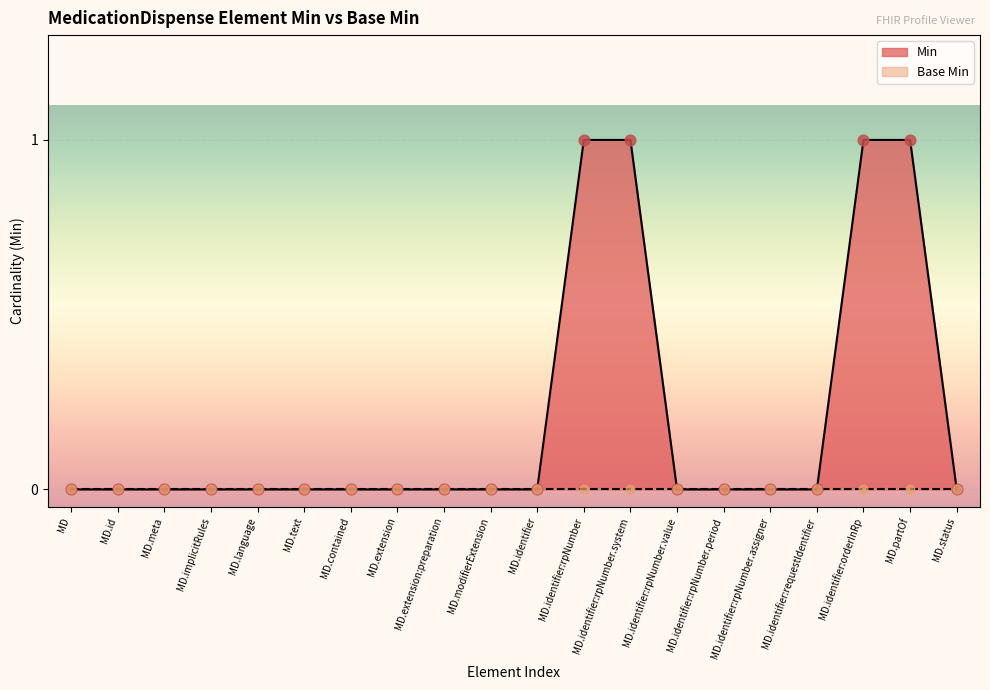

The Min series shows 0 at MD.identifier. True or false?

True